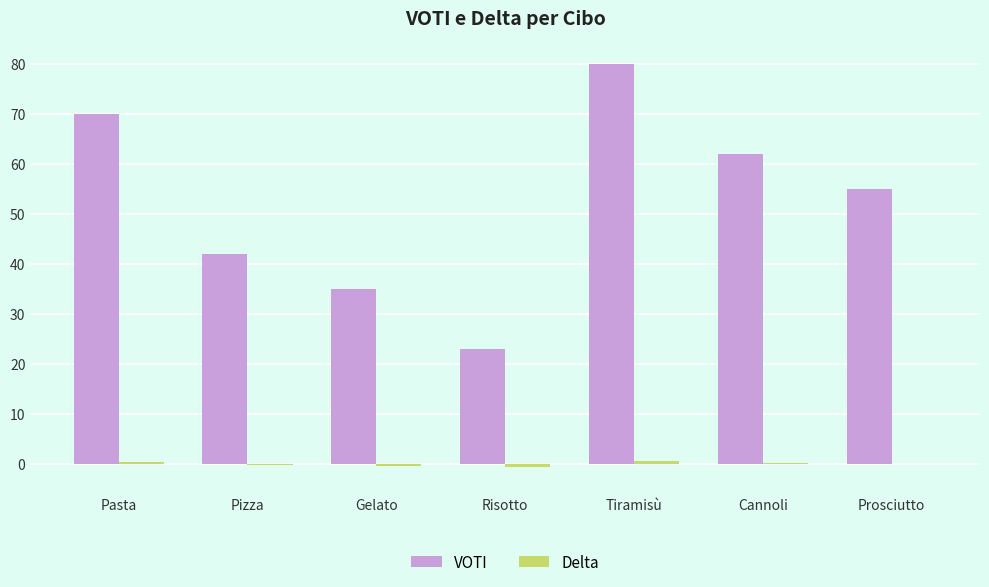

What is the sum of all VOTI values?

367.0